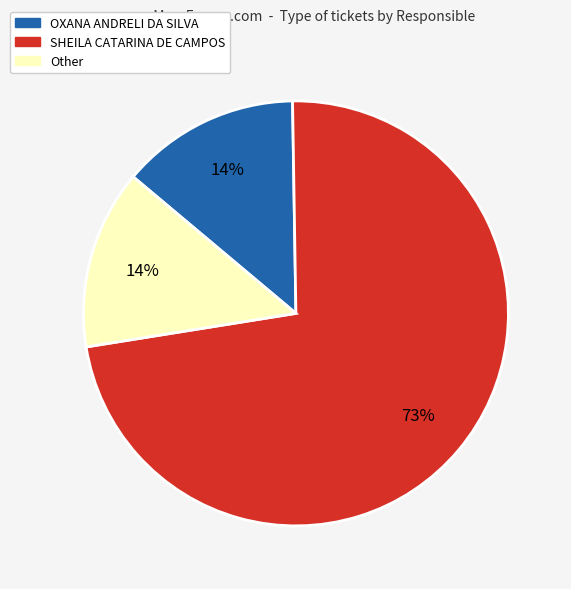

Is it true that OXANA ANDRELI DA SILVA is 1% of the pie?

False